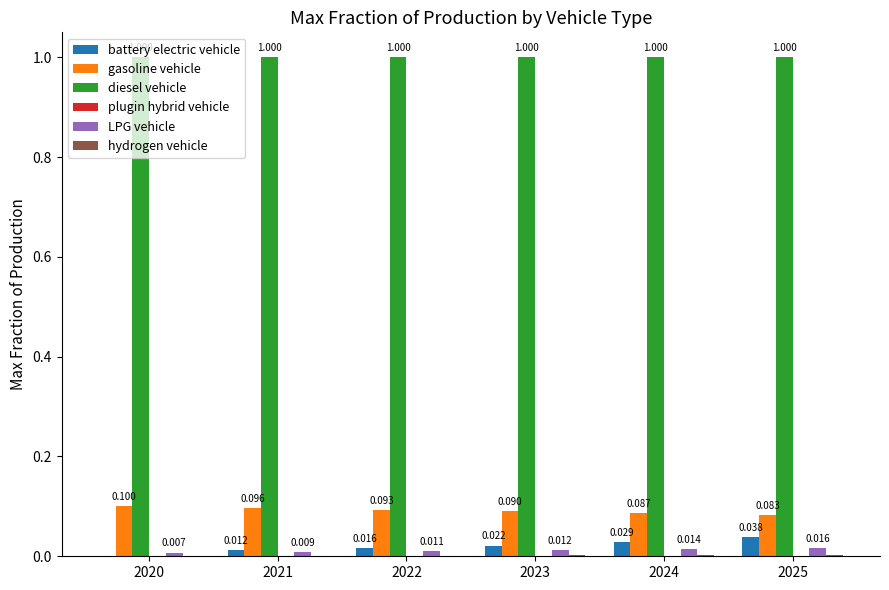

At which category is the sum across all series the highest?

2025